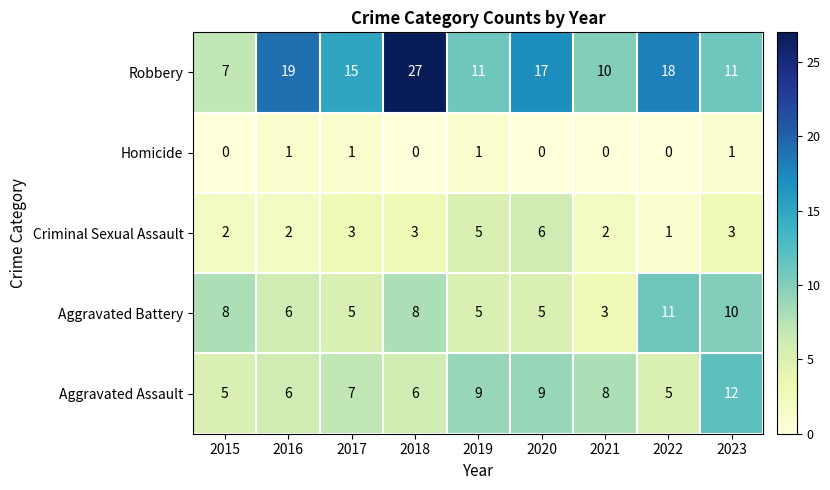

At which category is the sum across all series the highest?

2018